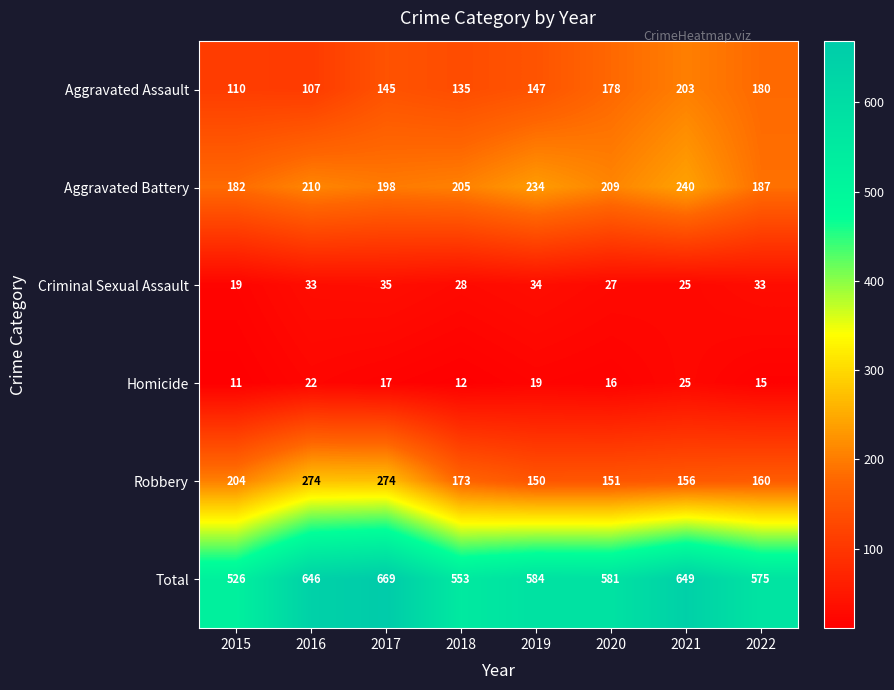

How many categories are shown in the chart?

8